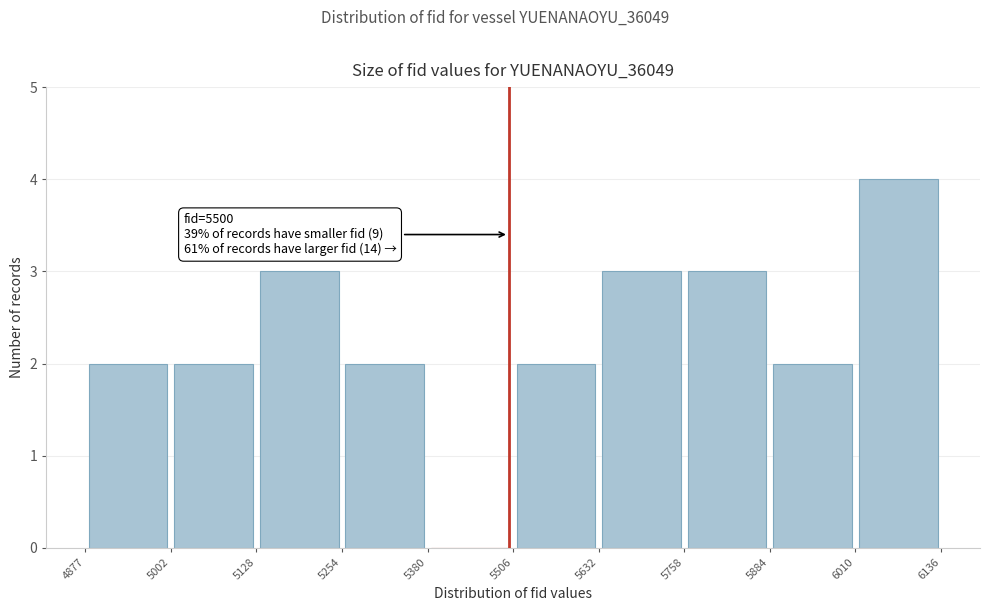

Over which range of the x-axis is the bar tallest?

6010 to 6136